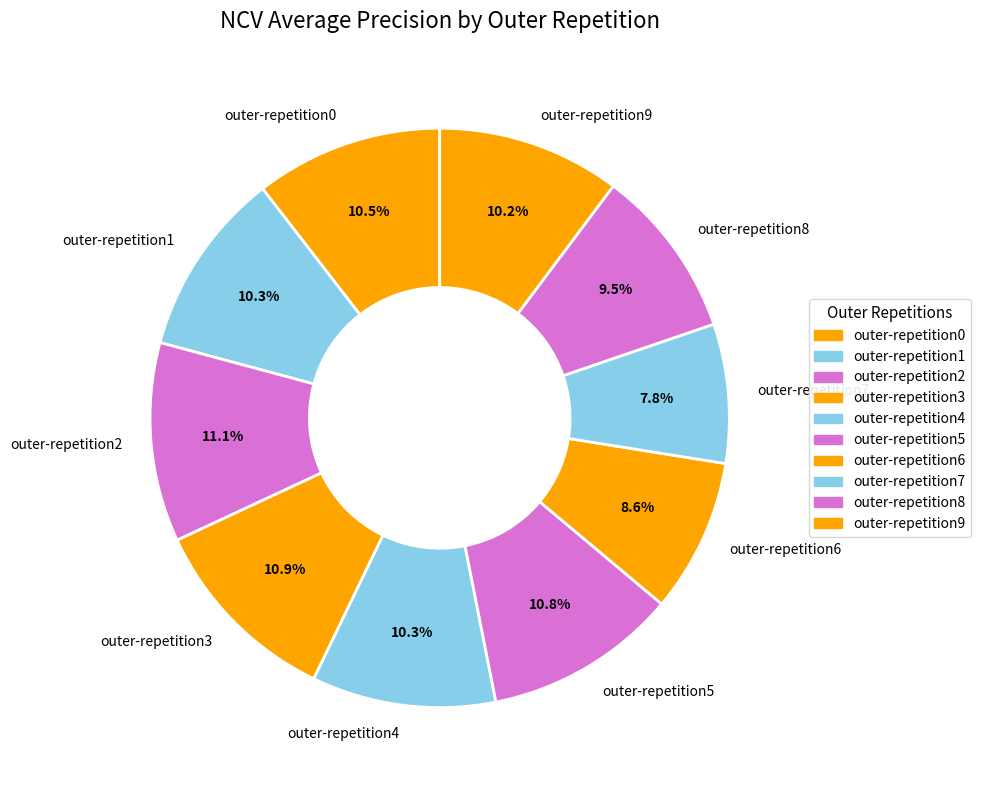

Between outer-repetition1 and outer-repetition8, which is larger?

outer-repetition1